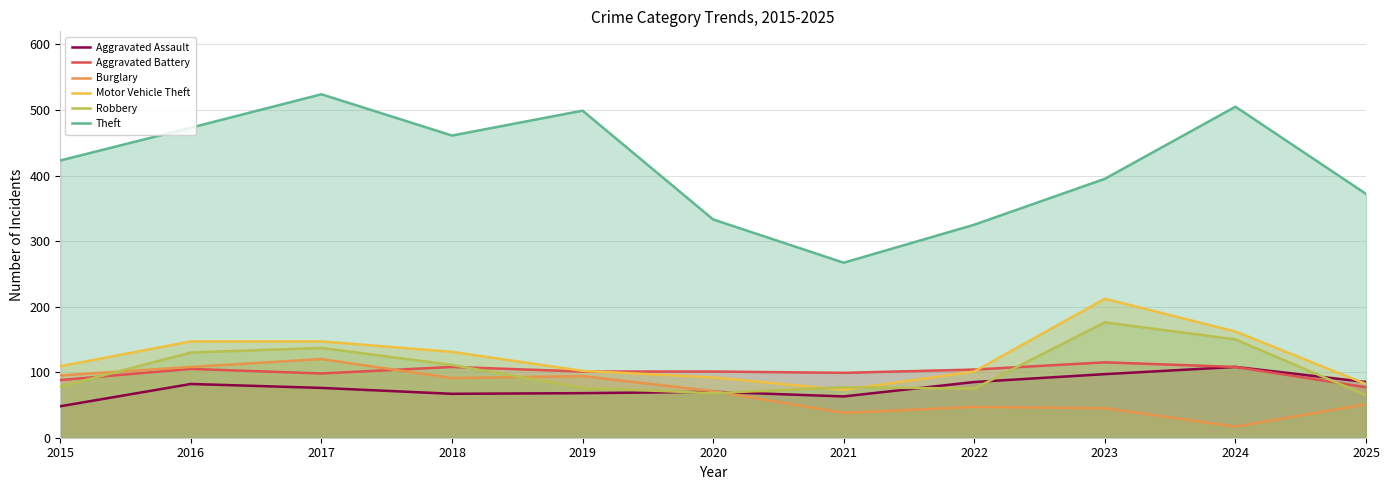

List the series in order of their peak value, lowest first.

Aggravated Assault, Aggravated Battery, Burglary, Robbery, Motor Vehicle Theft, Theft